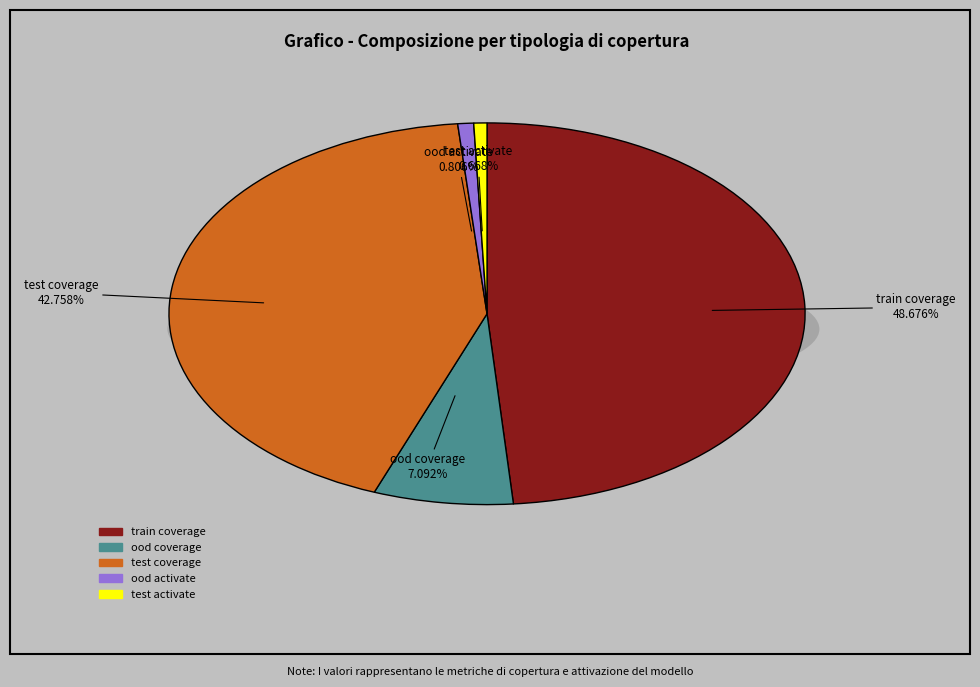

The ood coverage slice represents 15% of the pie. True or false?

False